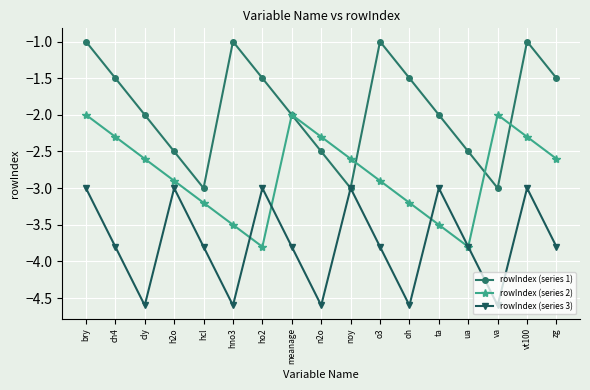

What is the label of the 4th point from the left?

h2o